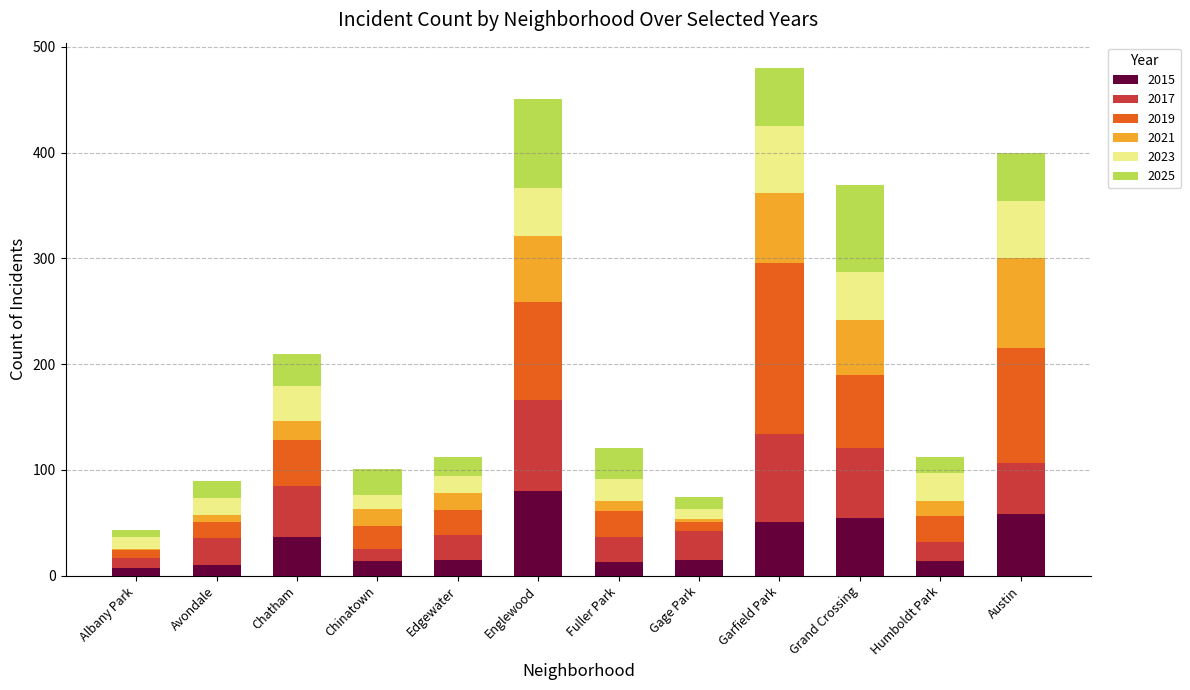

Count the number of data series in this chart.

6